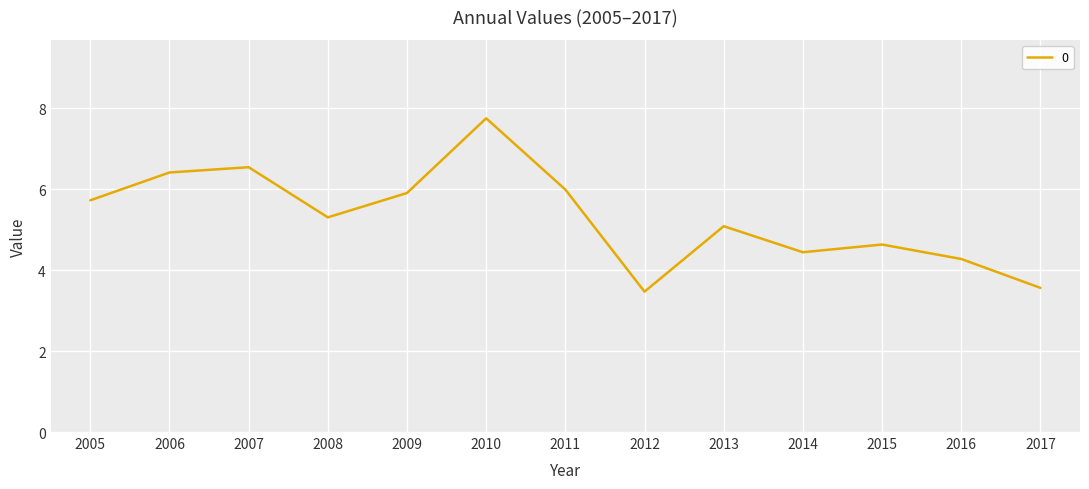

What is the sum of all values?

69.1